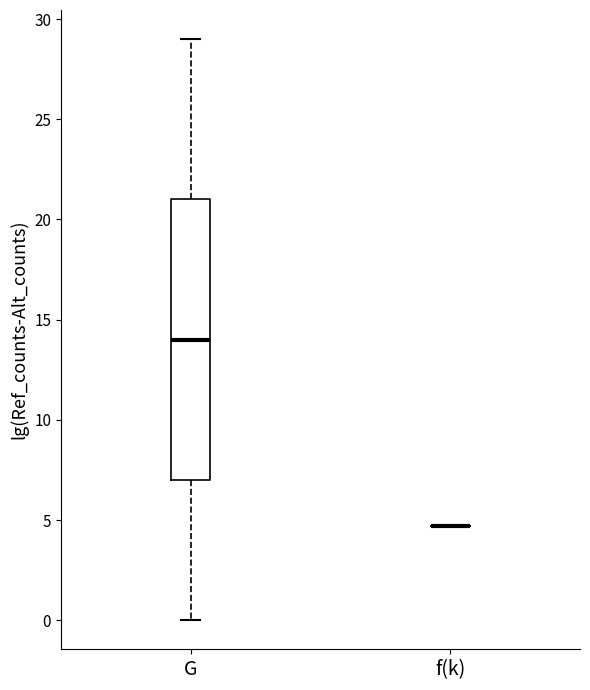

Reading left to right, read every box against the y-axis: the position of its median line, the range the box covers, and the ends of its whiskers. The values are not printed on the chart, so give them approximately, as read against the axis.

G: median 14.0, box 7.0 to 21.0, whiskers 0.0 to 29.0
f(k): box collapsed to a line at 4.5, whiskers 4.5 to 4.5